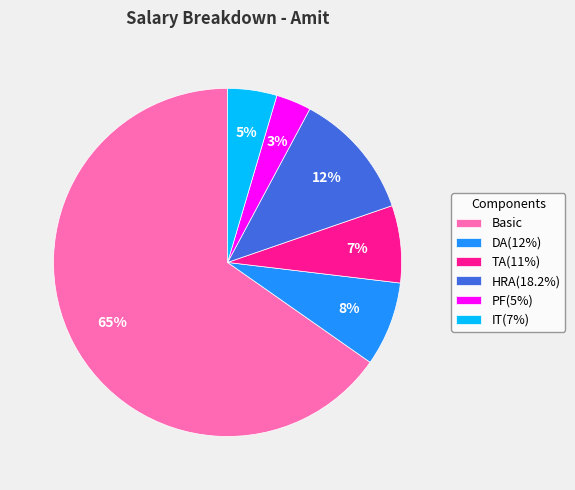

To the nearest percent, what portion does Basic represent?

65%